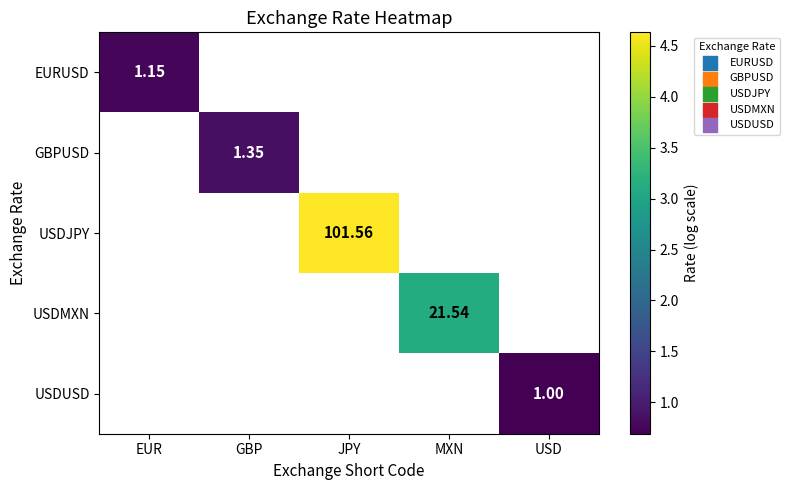

Which series has the largest range (max minus min)?

EURUSD